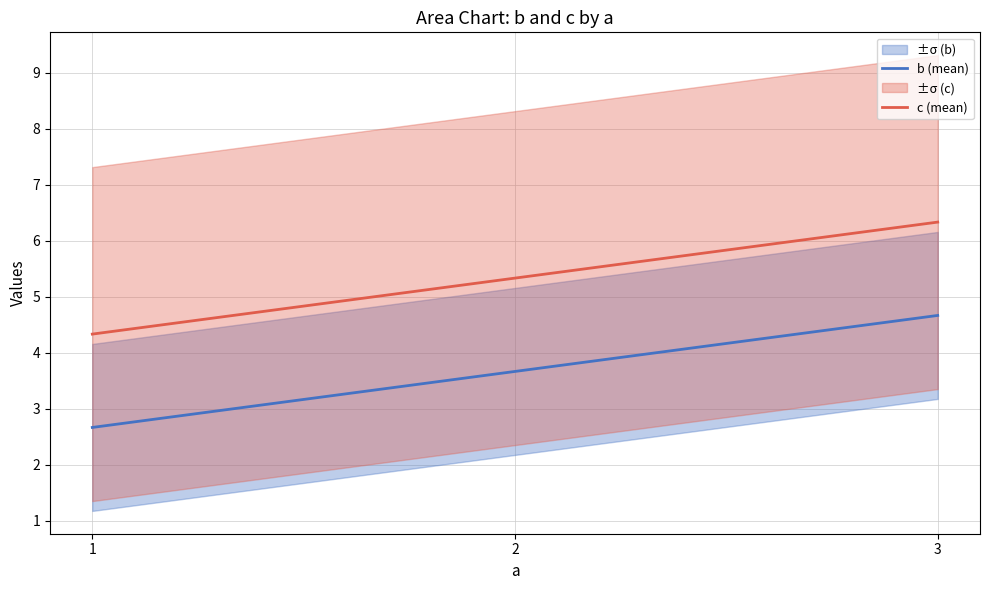

Rank the series by their average value, from highest to lowest.

c (mean), b (mean)